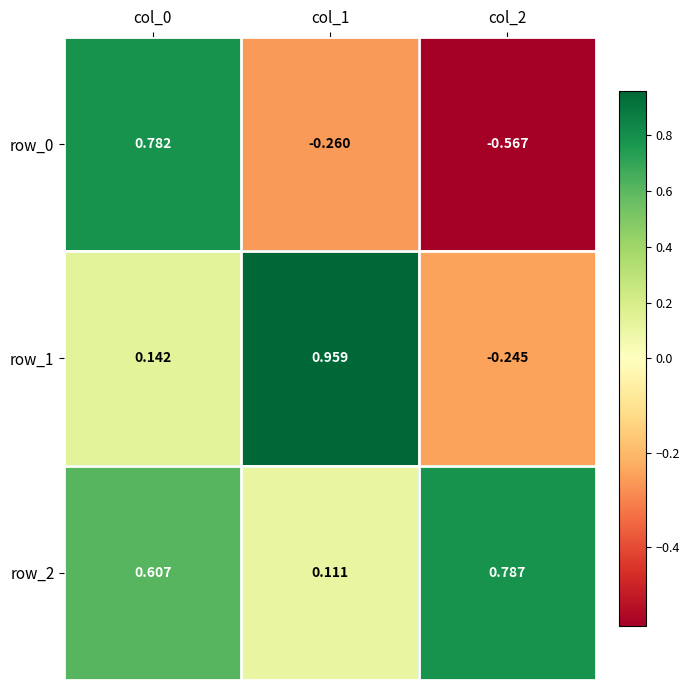

List the series in order of their peak value, lowest first.

row_0, row_2, row_1